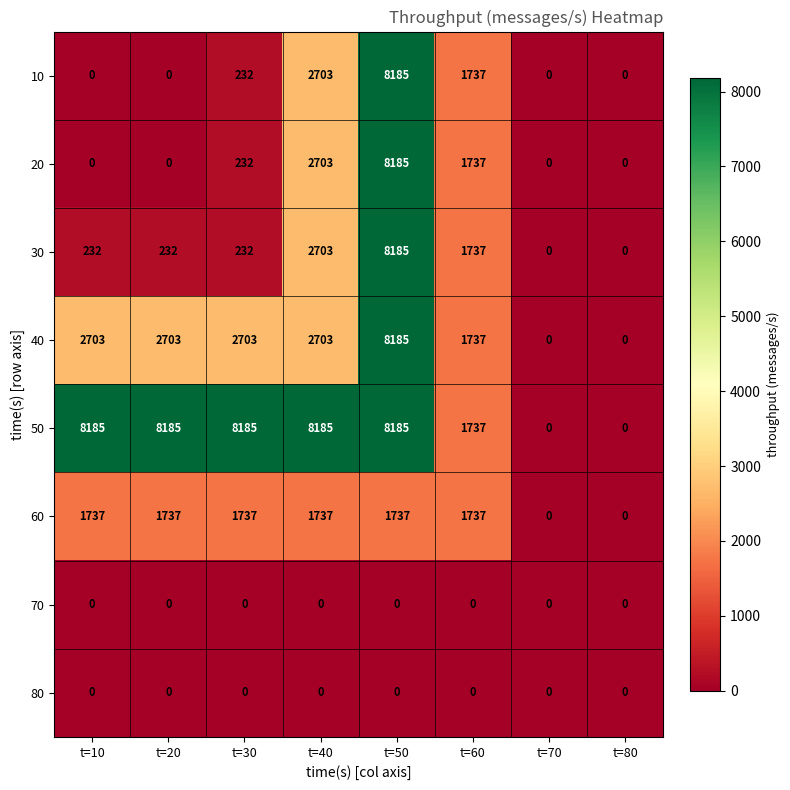

What is the greatest value displayed?

8185